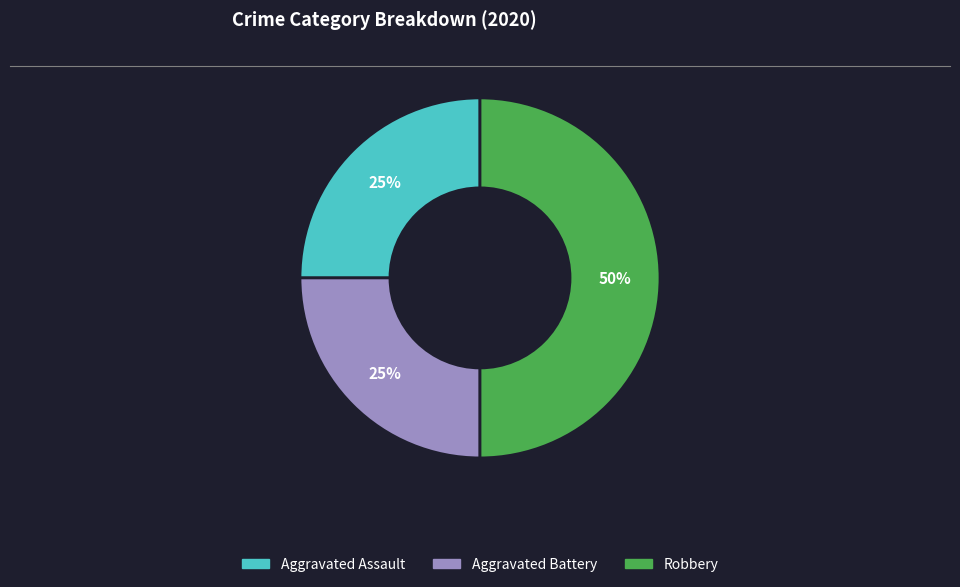

To the nearest percent, what portion does Aggravated Battery represent?

25%